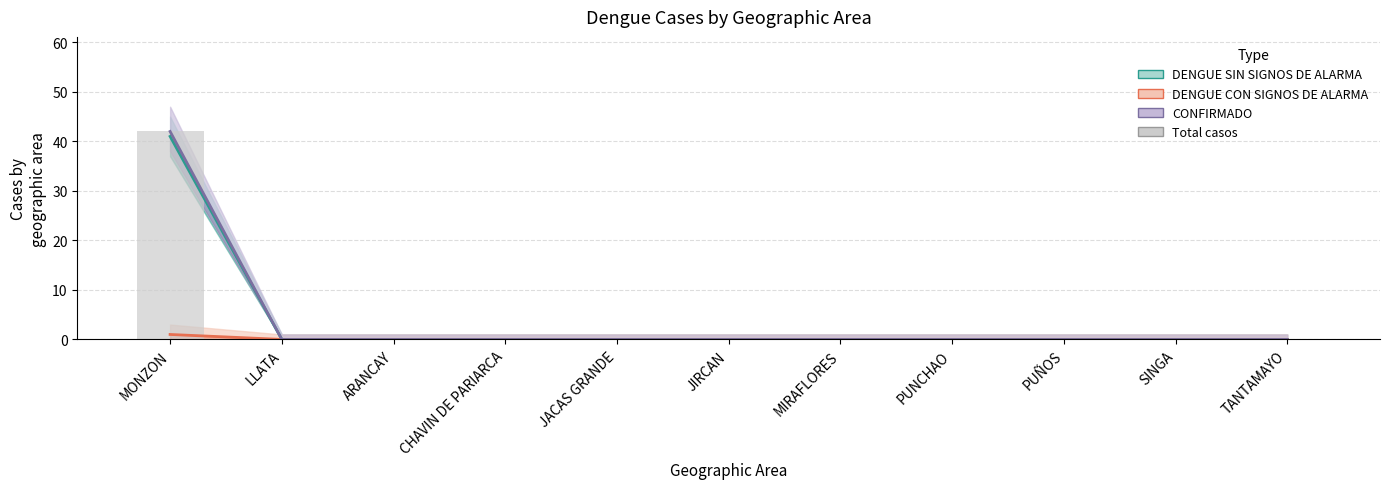

Which category has the lowest value in the casos_CONFIRMADO series?

LLATA